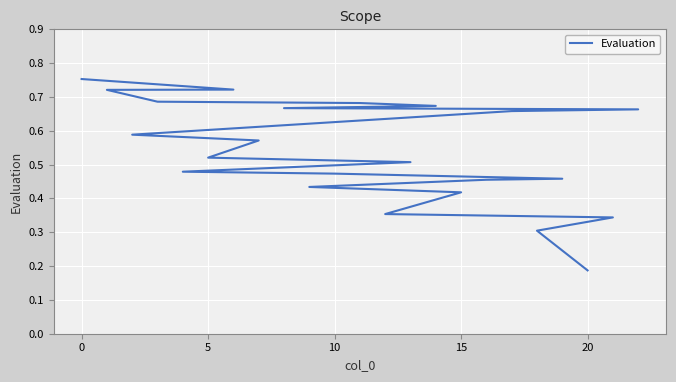

Reading left to right, extract all data points from this chart.

0.8	0.7	0.7	0.7	0.7	0.7	0.7	0.7	0.7	0.6	0.6	0.5	0.5	0.5	0.5	0.5	0.5	0.4	0.4	0.4	0.3	0.3	0.2